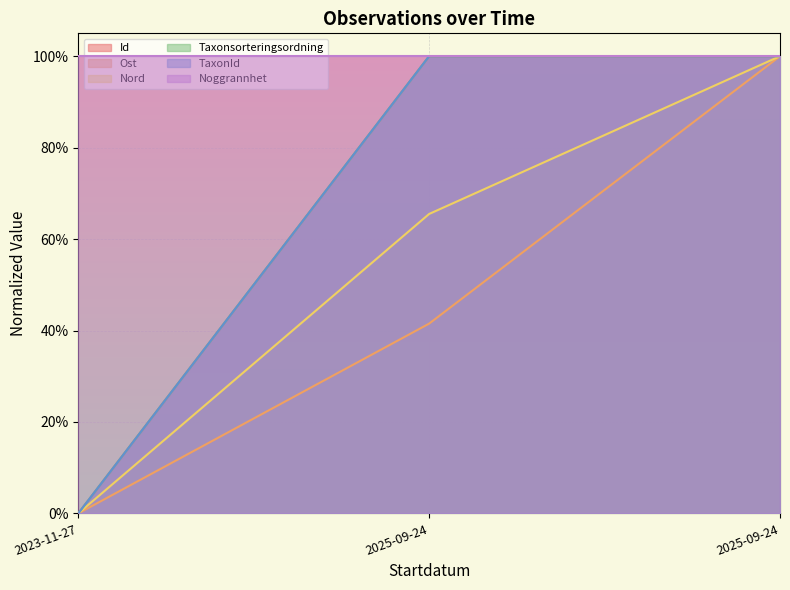

How many values in Taxonsorteringsordning are above zero?

2